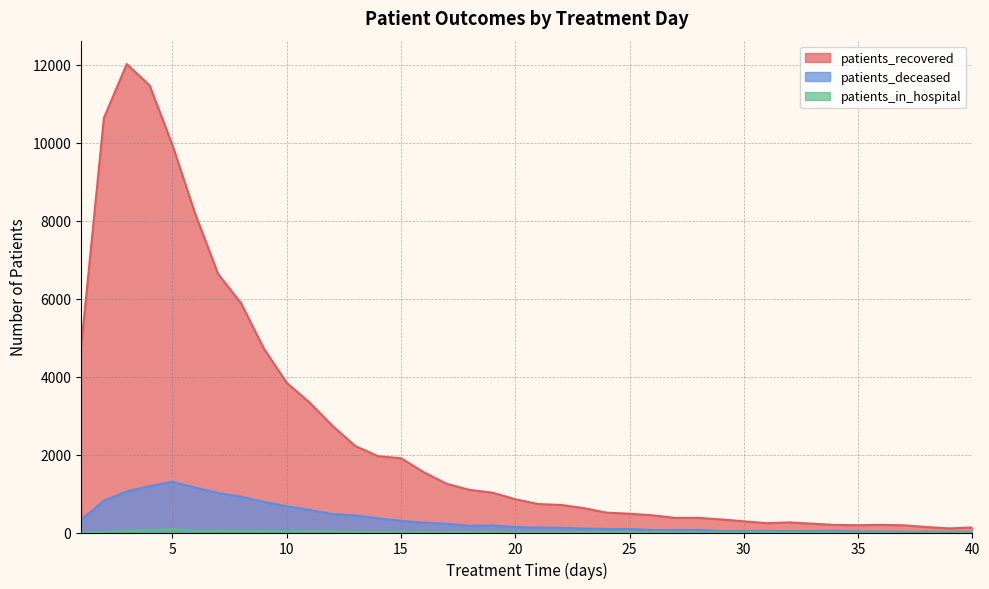

How many lines are shown in the chart?

3